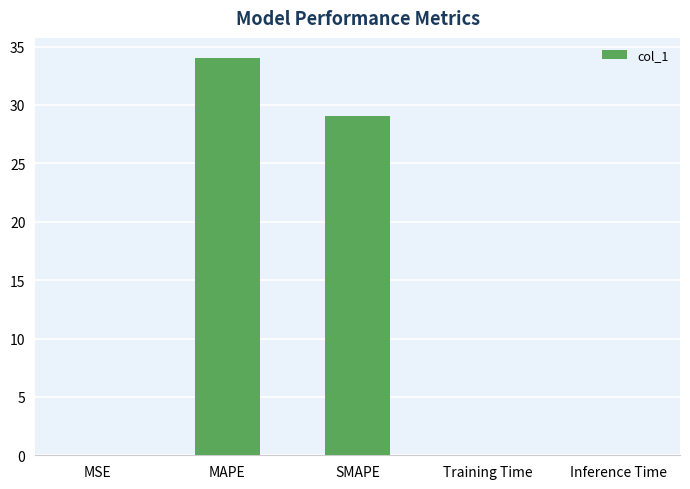

What is the difference between the values at SMAPE and Training Time?

29.0